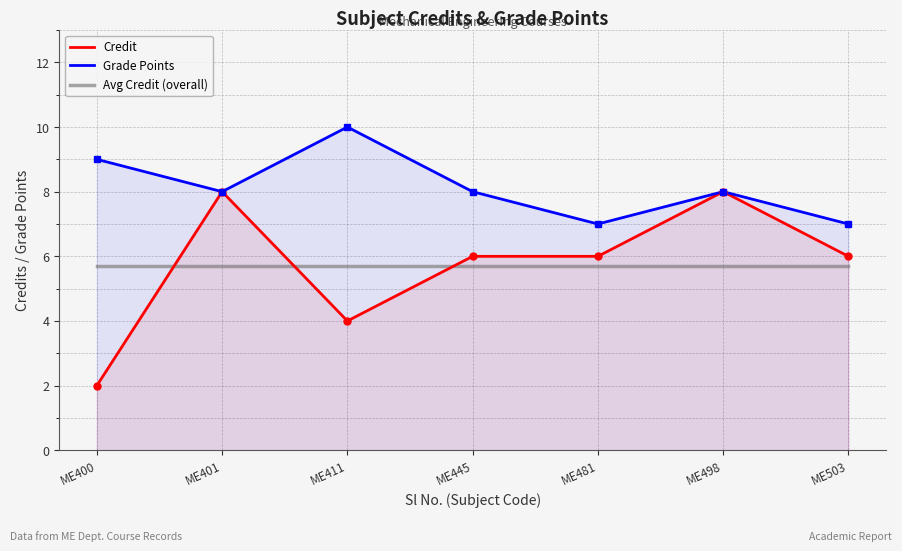

True or false: Grade Points and Credit intersect in this chart.

False